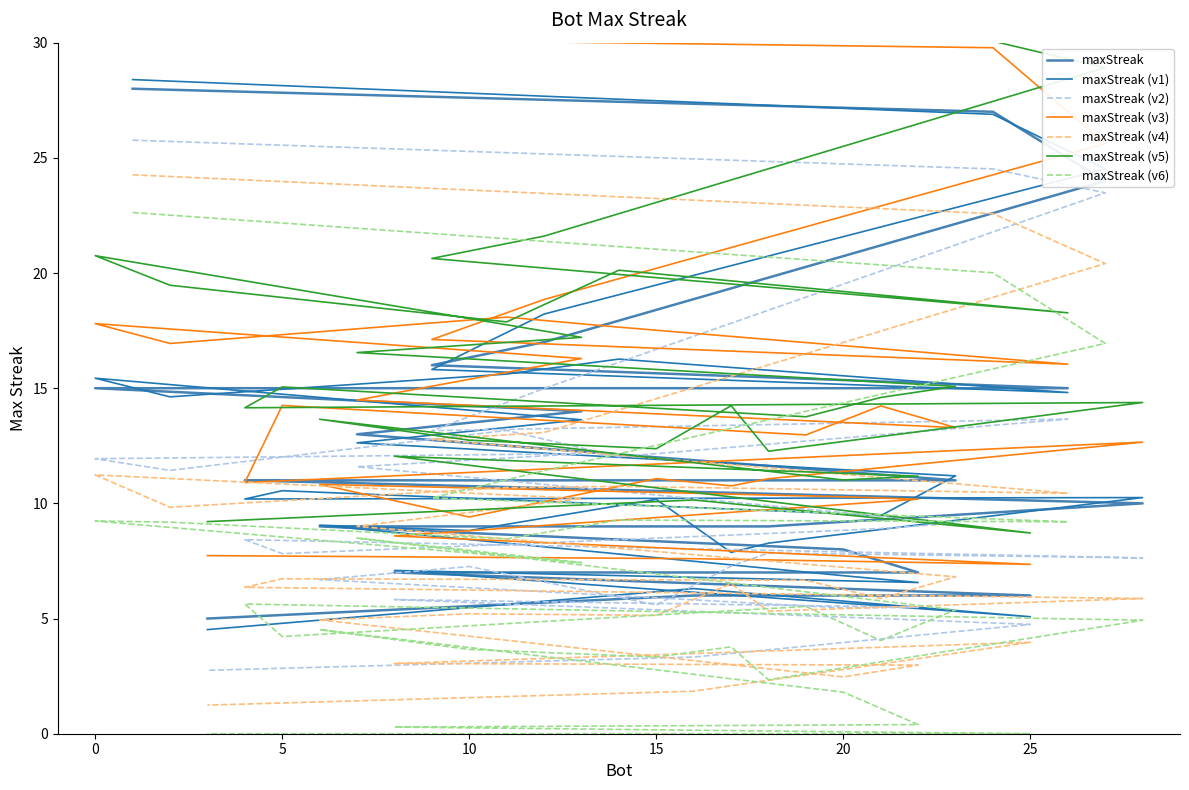

What is the smallest value displayed?

5